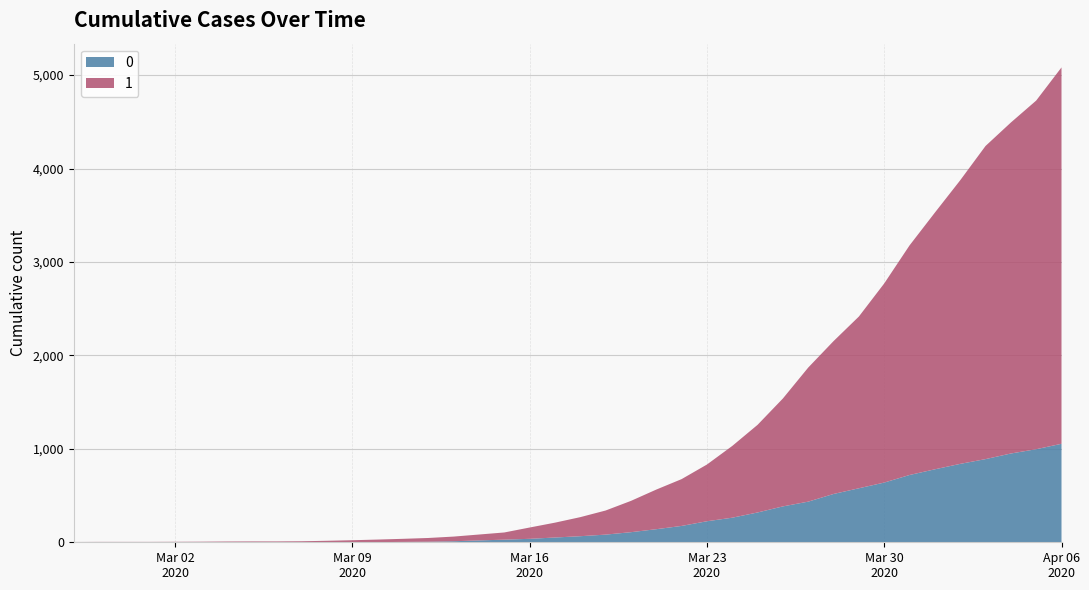

Reading left to right, what are all the values shown in this chart?

0: 2020-02-27=0	2020-02-28=0	2020-02-29=0	2020-03-01=0	2020-03-02=0	2020-03-03=0	2020-03-04=0	2020-03-05=0	2020-03-06=0	2020-03-07=1	2020-03-08=2	2020-03-09=2	2020-03-10=2	2020-03-11=4	2020-03-12=6	2020-03-13=11	2020-03-14=20	2020-03-15=28	2020-03-16=37	2020-03-17=51	2020-03-18=65	2020-03-19=82	2020-03-20=108	2020-03-21=140	2020-03-22=175	2020-03-23=225	2020-03-24=263	2020-03-25=319	2020-03-26=384	2020-03-27=435	2020-03-28=517	2020-03-29=578	2020-03-30=639	2020-03-31=720	2020-04-01=781	2020-04-02=839	2020-04-03=890	2020-04-04=950	2020-04-05=996	2020-04-06=1054
1: 2020-02-27=3	2020-02-28=4	2020-02-29=4	2020-03-01=4	2020-03-02=5	2020-03-03=6	2020-03-04=8	2020-03-05=9	2020-03-06=9	2020-03-07=10	2020-03-08=14	2020-03-09=20	2020-03-10=27	2020-03-11=33	2020-03-12=40	2020-03-13=50	2020-03-14=63	2020-03-15=77	2020-03-16=121	2020-03-17=159	2020-03-18=204	2020-03-19=258	2020-03-20=335	2020-03-21=424	2020-03-22=501	2020-03-23=607	2020-03-24=768	2020-03-25=938	2020-03-26=1155	2020-03-27=1435	2020-03-28=1636	2020-03-29=1838	2020-03-30=2131	2020-03-31=2457	2020-04-01=2747	2020-04-02=3035	2020-04-03=3351	2020-04-04=3542	2020-04-05=3731	2020-04-06=4028